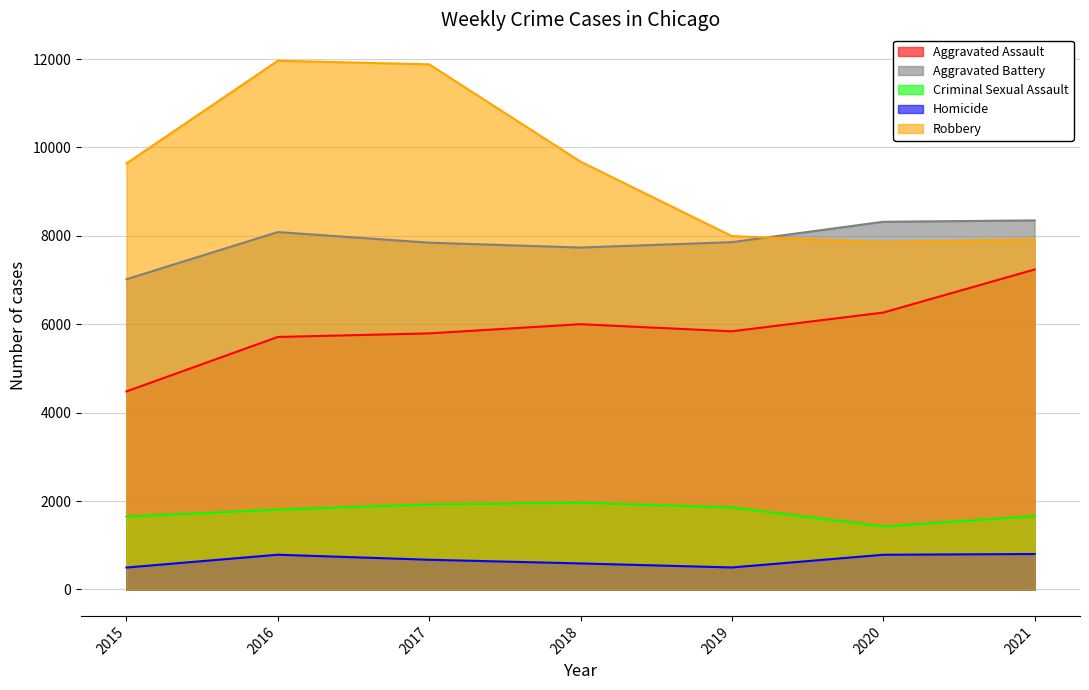

List the series in order of their peak value, highest first.

Robbery, Aggravated Battery, Aggravated Assault, Criminal Sexual Assault, Homicide